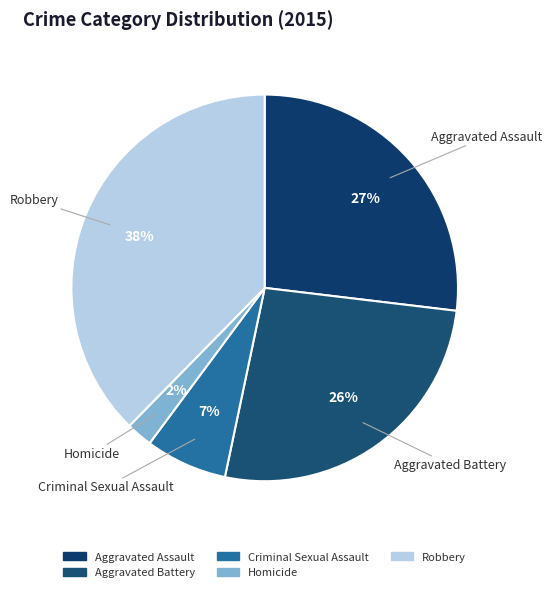

True or false: Criminal Sexual Assault accounts for 18% of the total.

False